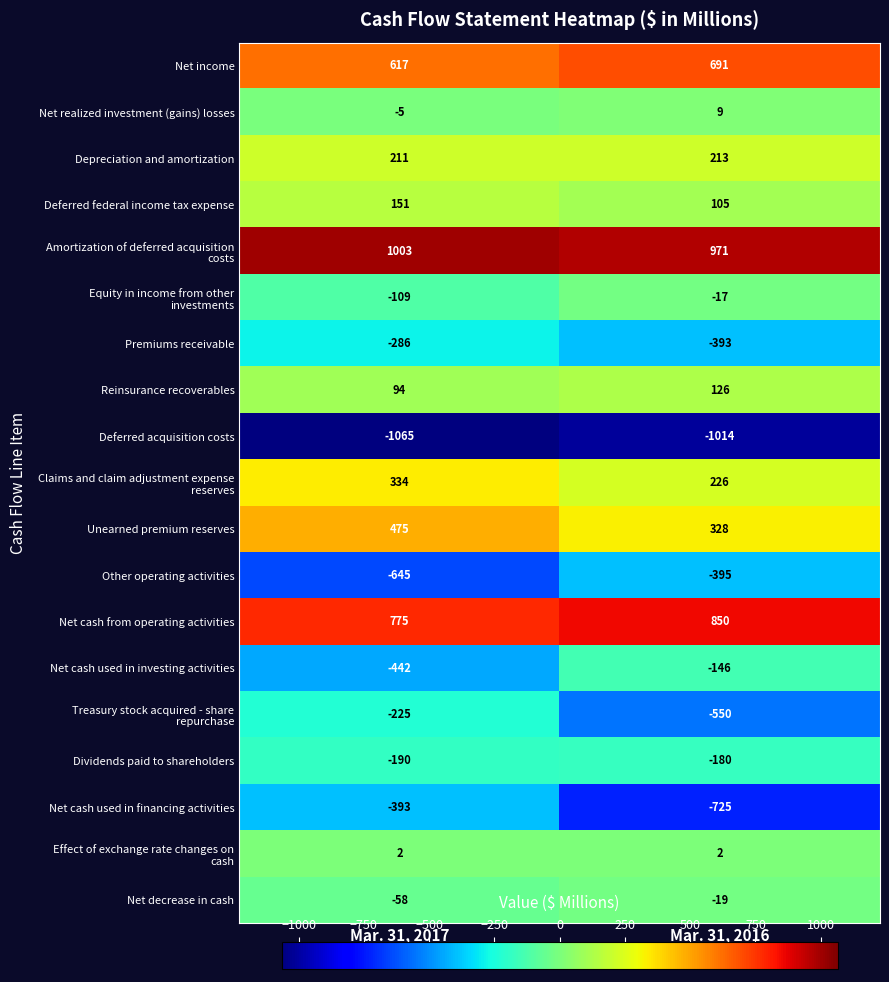

Rank the categories by Premiums receivable value from highest to lowest.

Mar. 31, 2017, Mar. 31, 2016